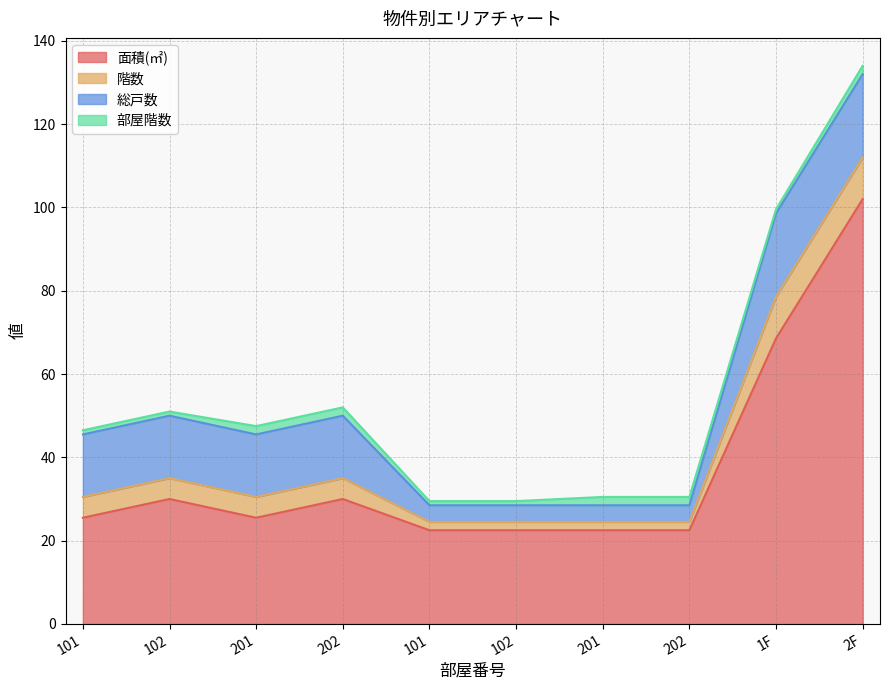

The value of 面積(㎡) at 202 is 35.7. True or false?

False